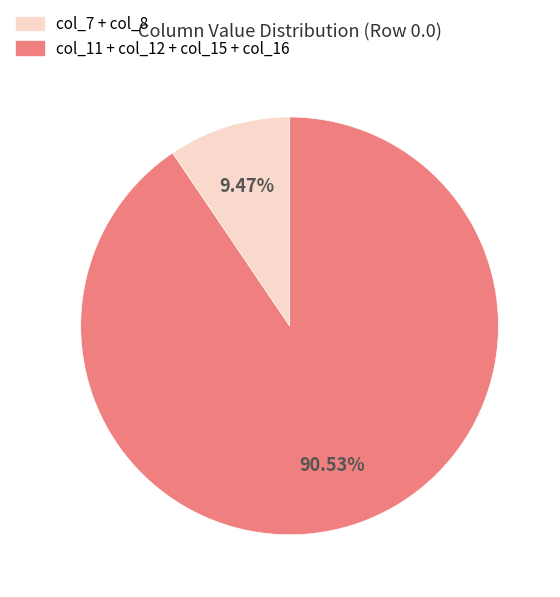

Is there a majority slice in this chart?

Yes